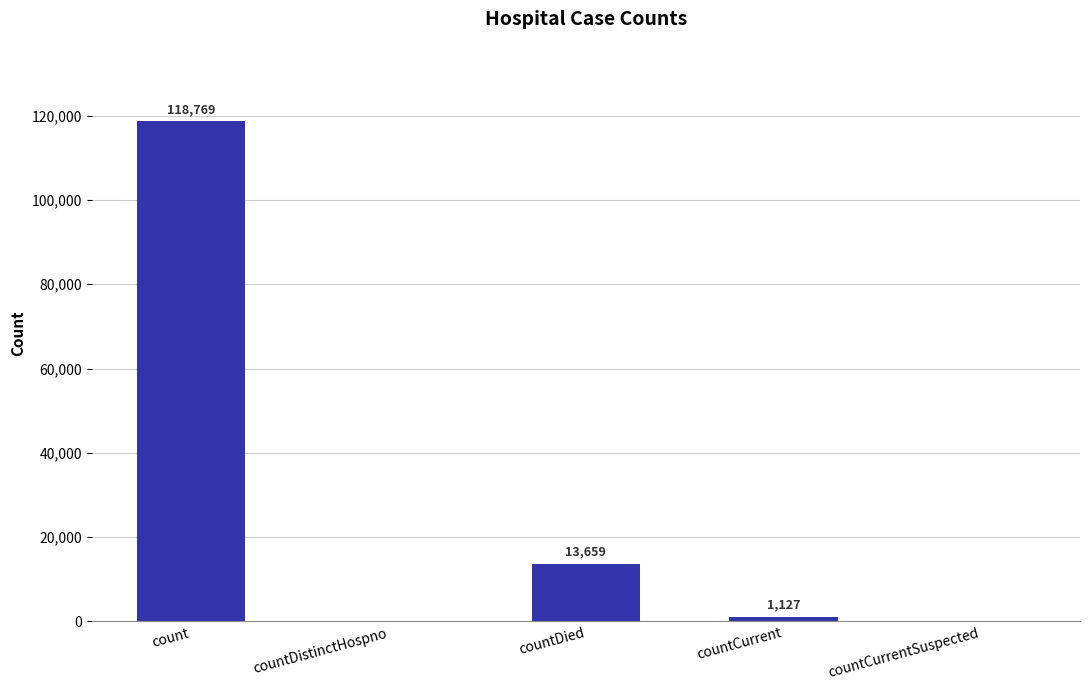

Where does the data first go above 1127?

count